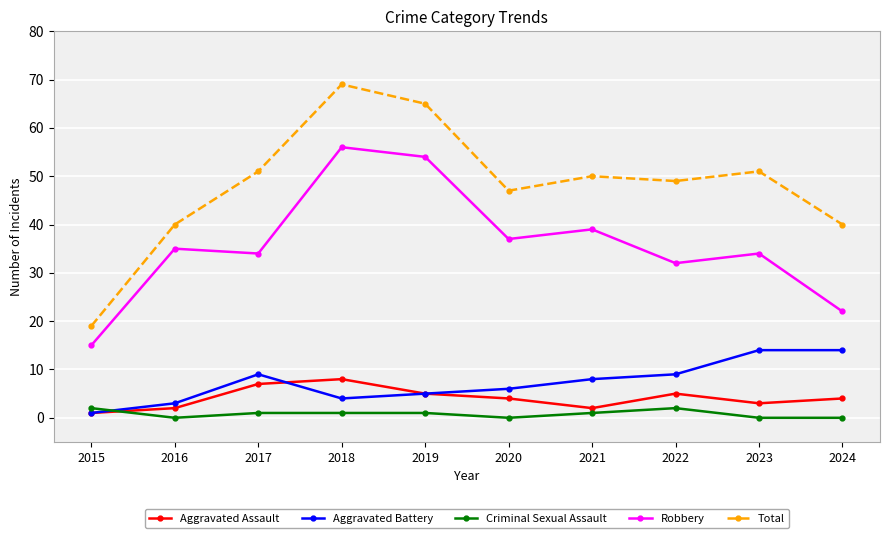

At which label is Robbery closest to 35?

2016